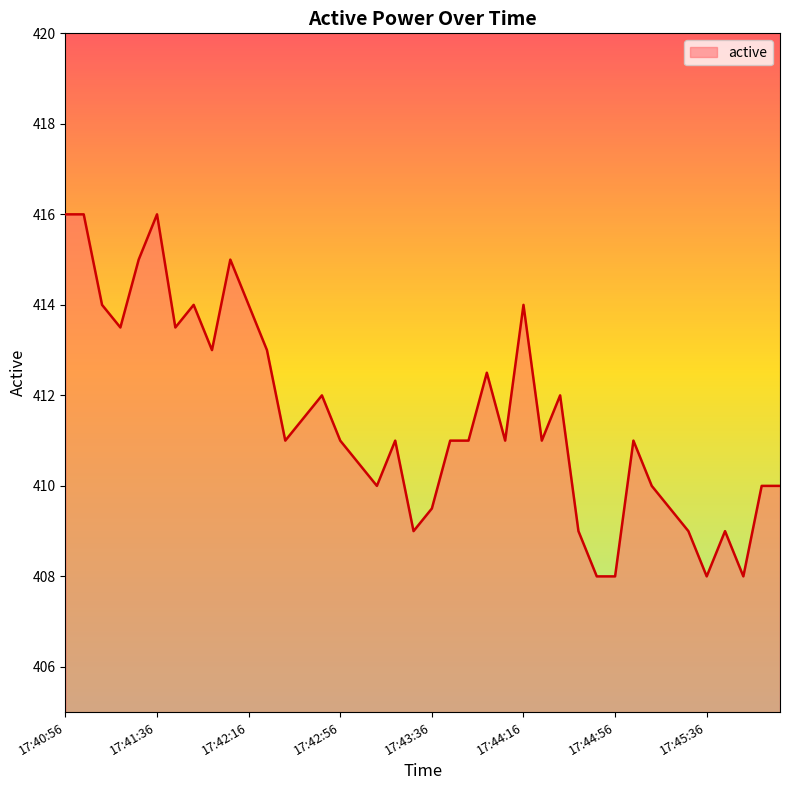

What is the minimum value shown in the chart?

408.0